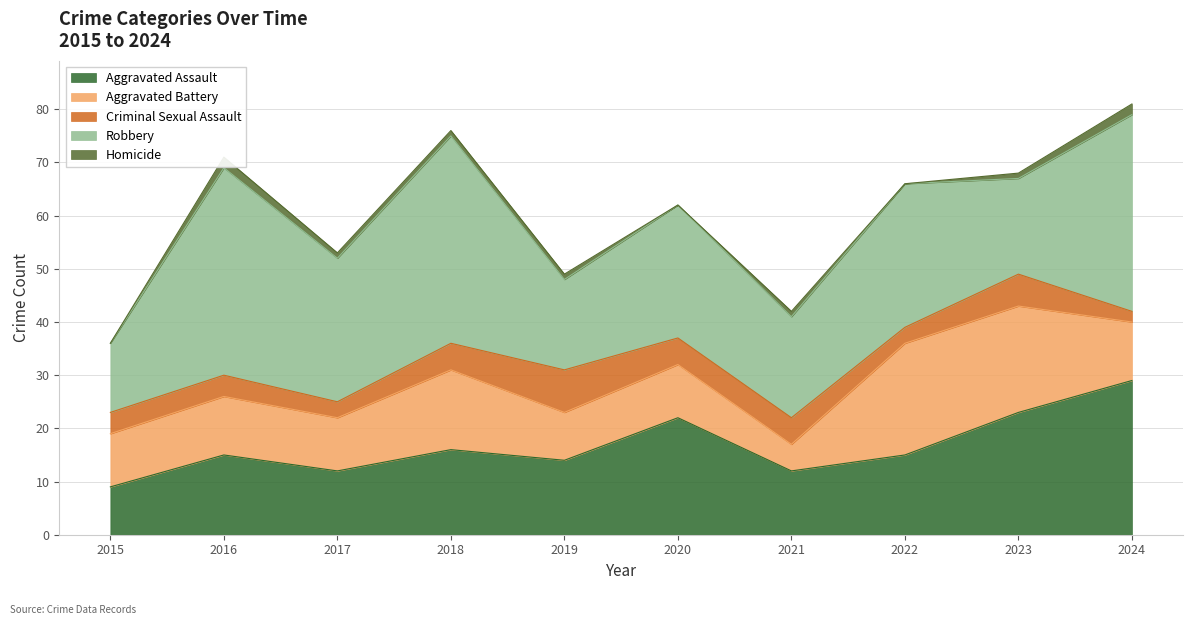

Which label corresponds to the smallest value in the chart?

2015